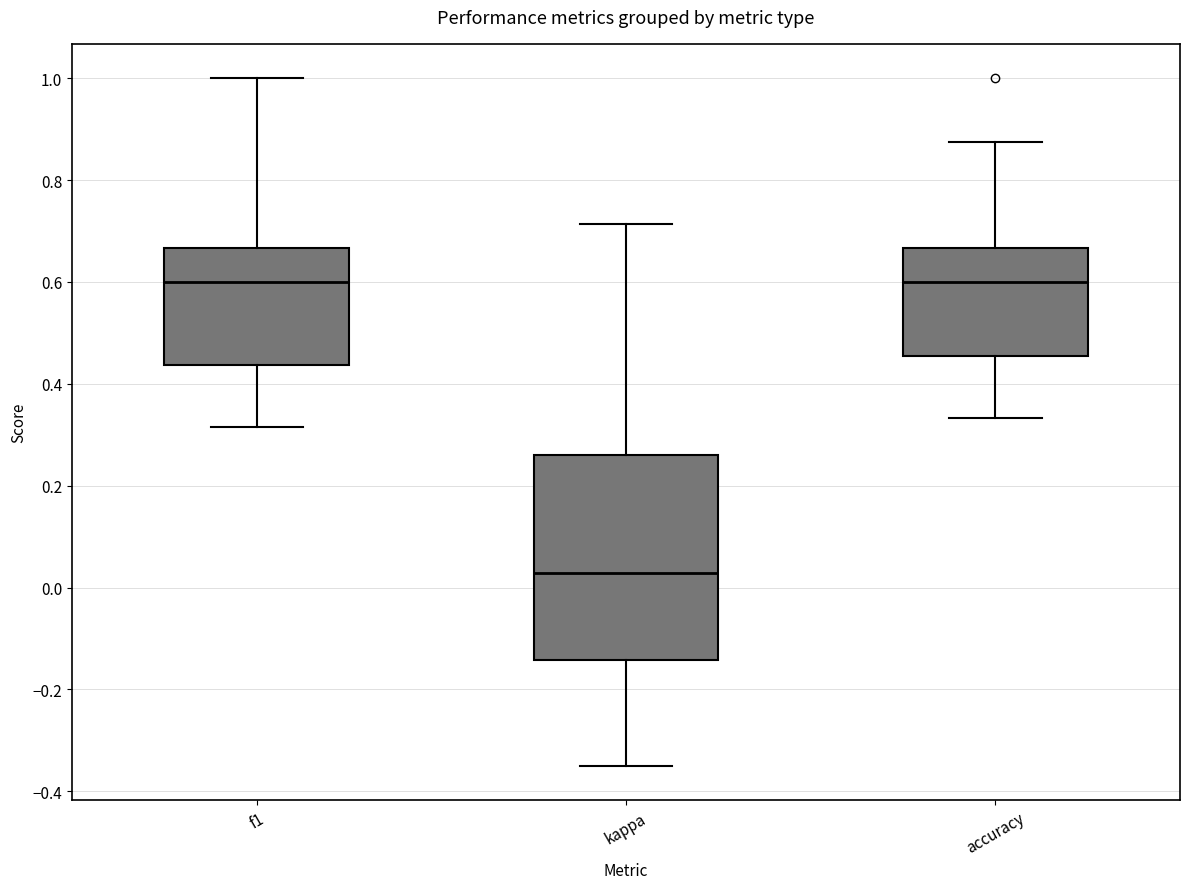

Reading left to right, transcribe this box plot: for each box, give where its median line is, the range the box spans, and where its two whiskers end, as read against the y-axis. The values are not printed on the chart, so give them approximately, as read against the axis.

f1: median 0.60, box 0.44 to 0.66, whiskers 0.32 to 1.00
kappa: median 0.02, box -0.14 to 0.26, whiskers -0.34 to 0.72
accuracy: median 0.60, box 0.46 to 0.66, whiskers 0.34 to 0.88